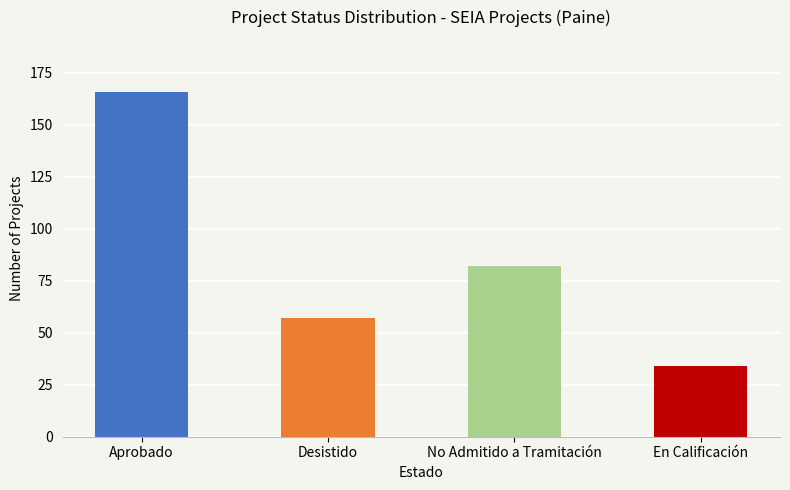

True or false: the data shows 30 at No Admitido a Tramitación.

False